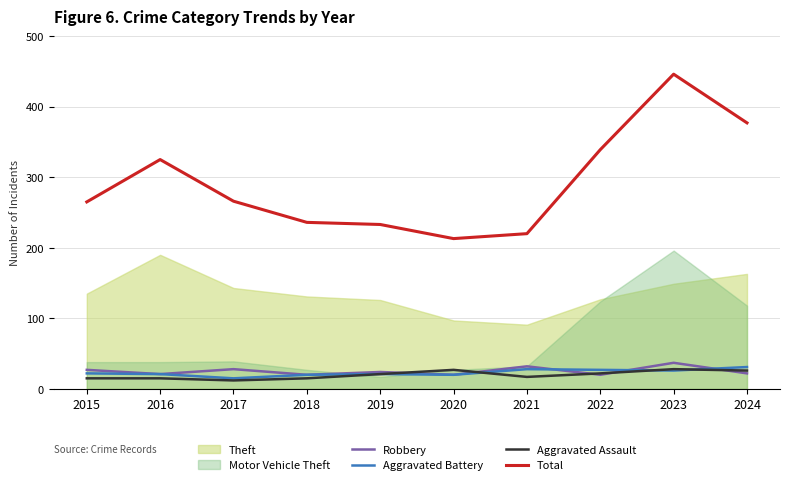

What is the approximate value of Aggravated Battery at 2017, to the nearest 10?

20